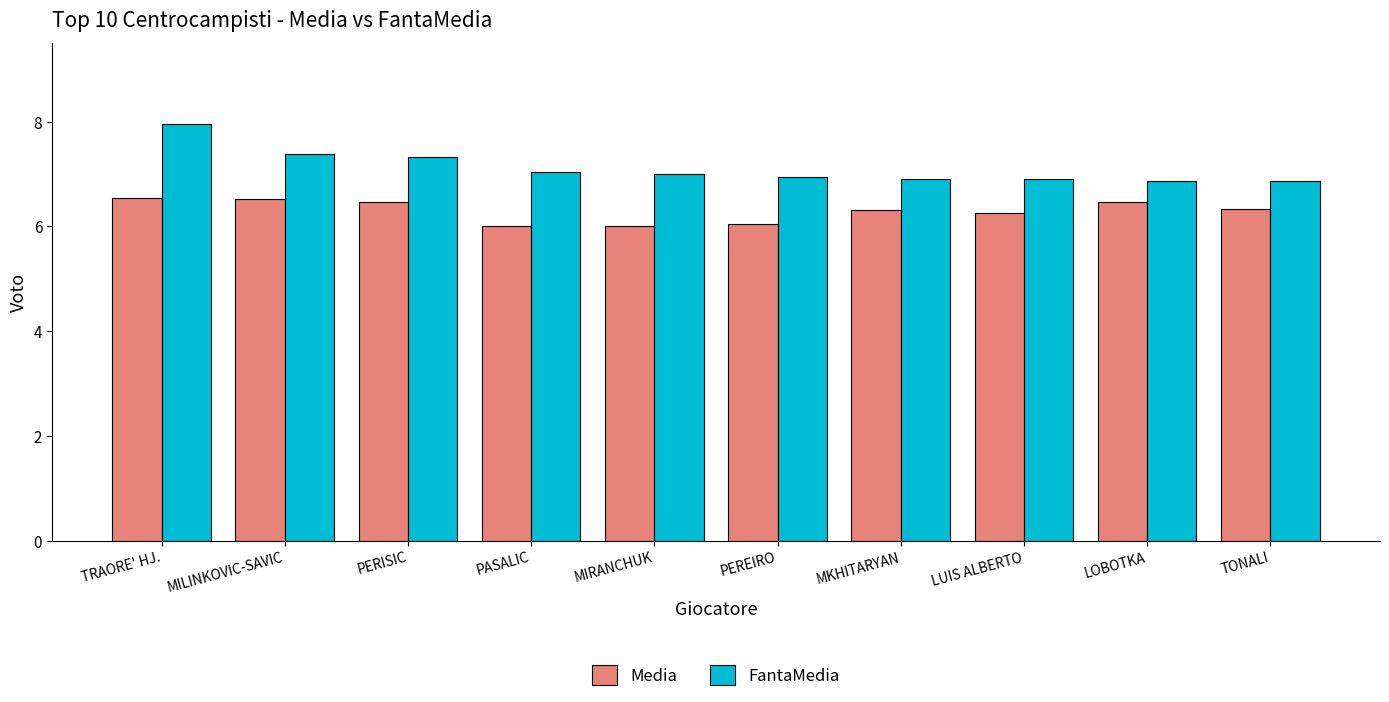

What is the smallest value displayed?

6.0